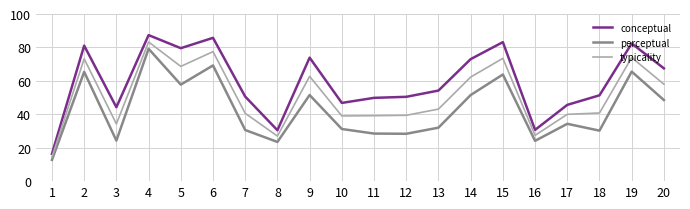

Rank the series by their maximum value, from highest to lowest.

conceptual, typicality, perceptual